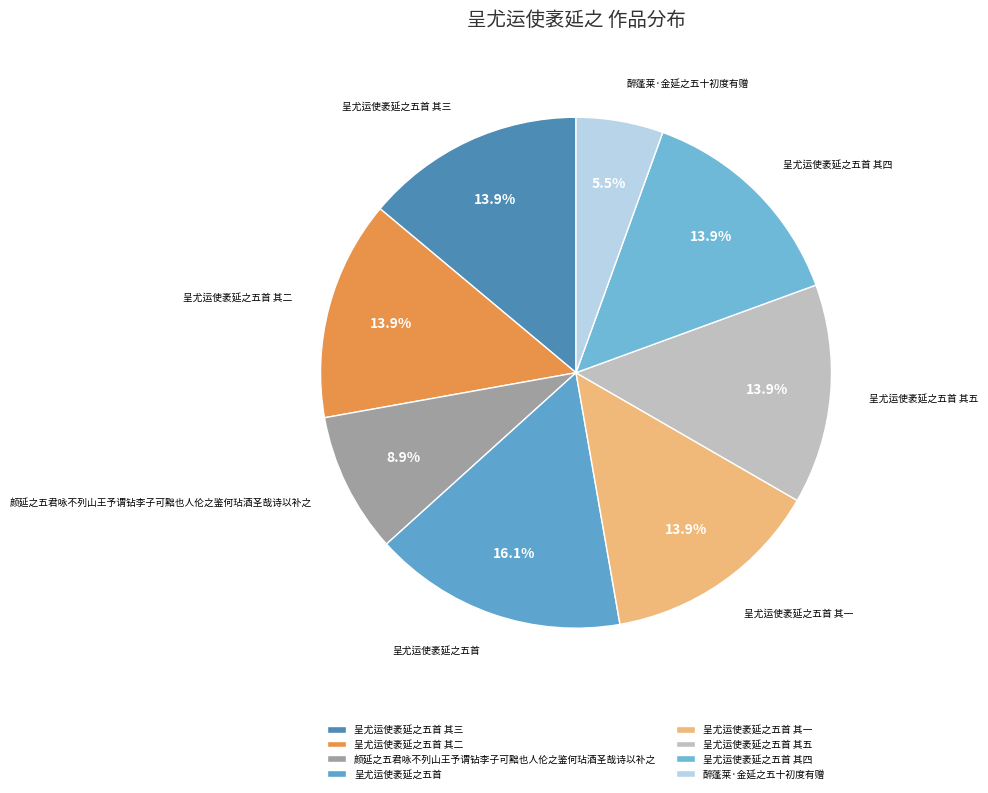

Is it true that 呈尤运使袤延之五首 其四 is 14% of the pie?

True